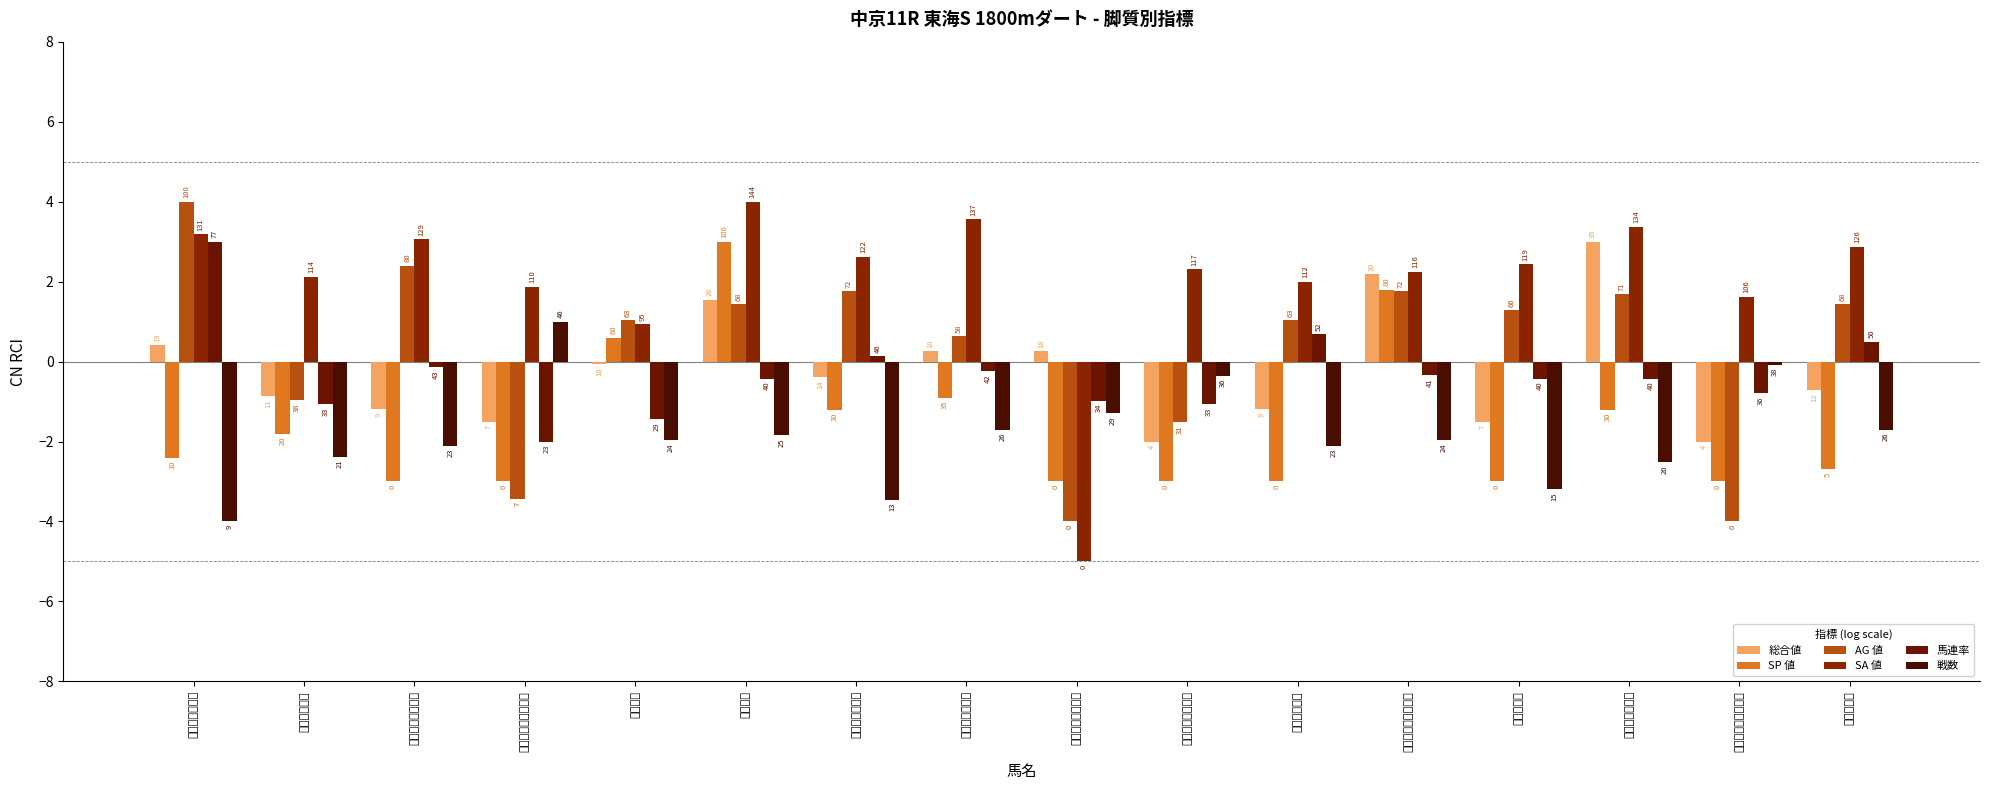

What value does the AG 値 series have at ピオネロ?

1.4